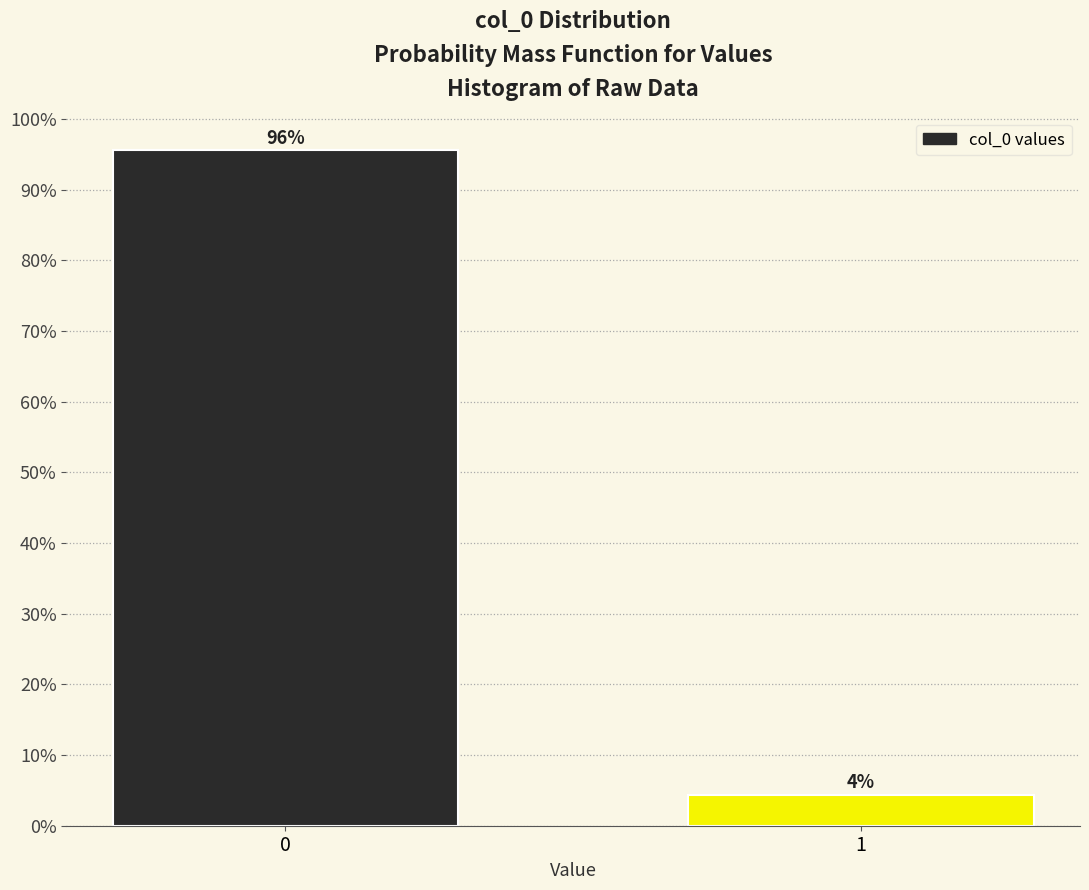

List the labels in order of value, largest first.

0, 1